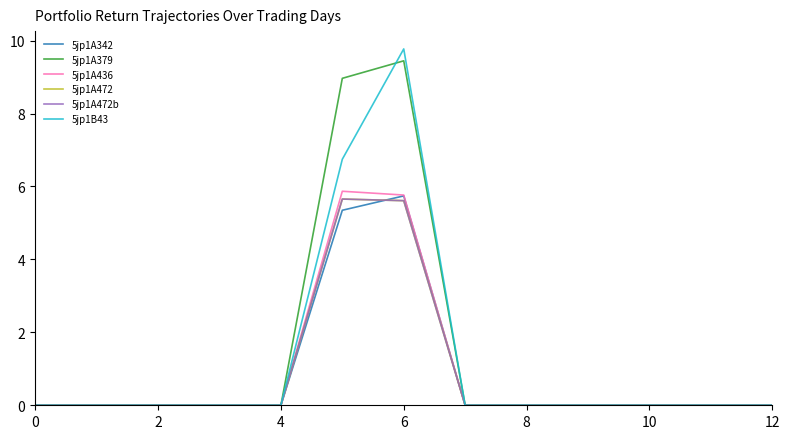

True or false: 5jp1A472b and 5jp1A472 cross at least once.

False